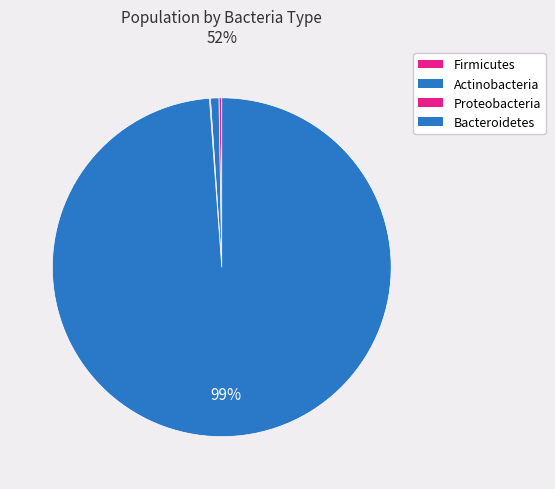

What portion of the pie excludes Proteobacteria?

99.9%